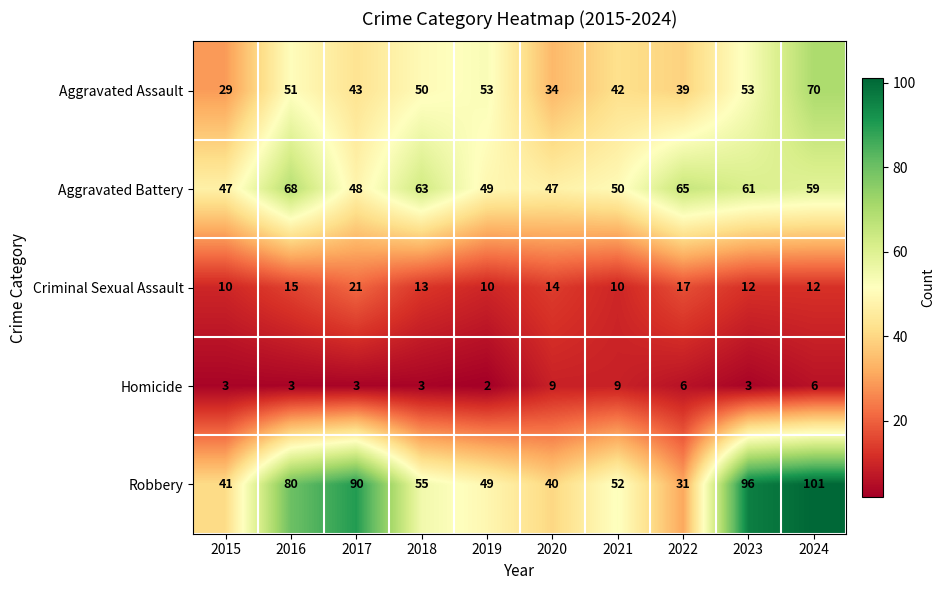

At which category is the sum across all series the highest?

2024